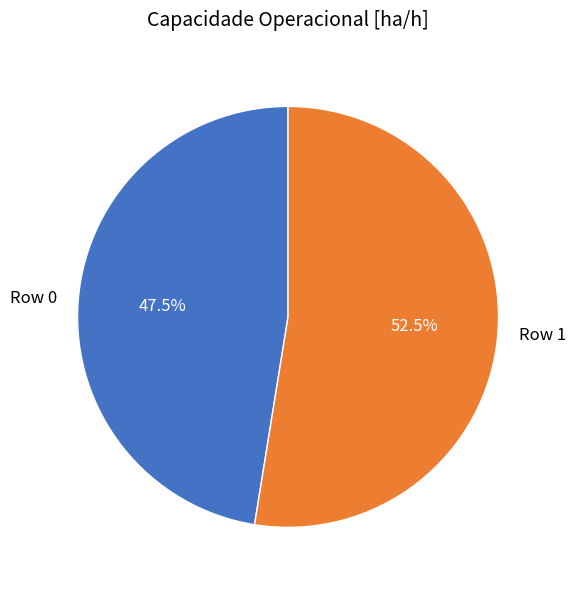

Rank the categories by value from lowest to highest.

Row 0, Row 1